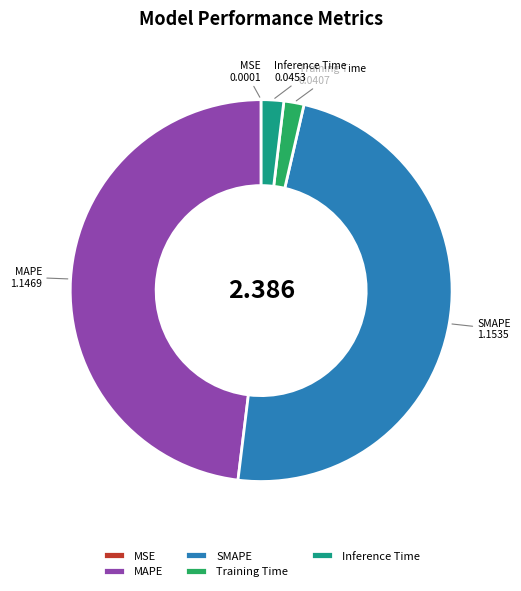

Is Training Time the majority of the pie?

No